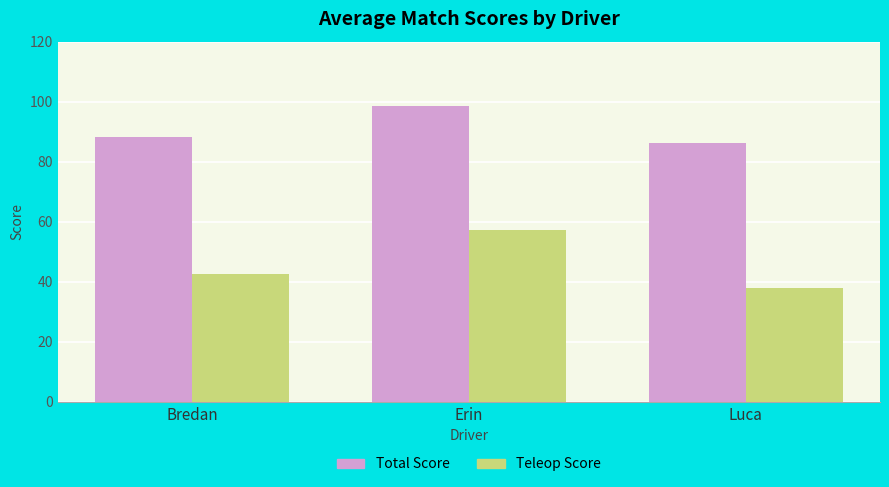

At which label is Teleop Score closest to 47?

Bredan